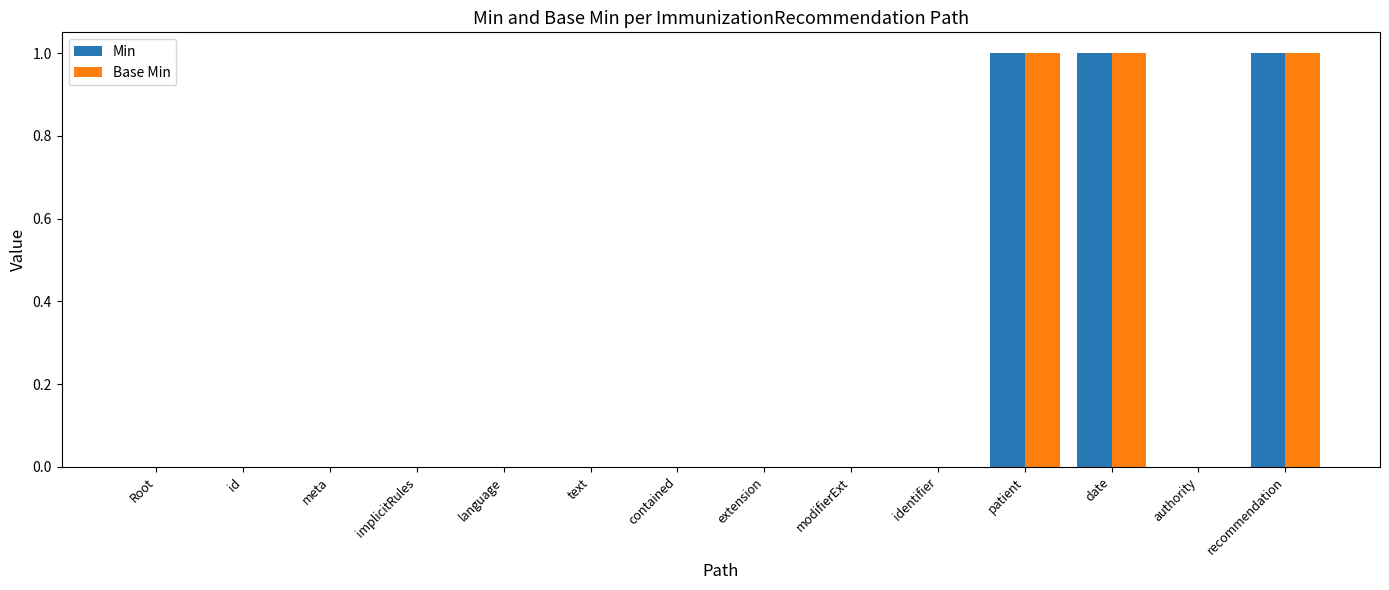

The value of Base Min at extension is -1. True or false?

False